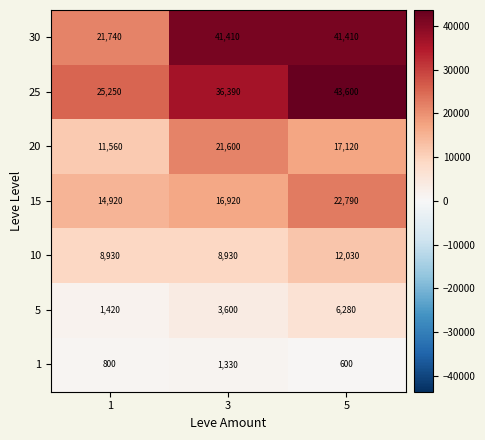

Rank the series by their maximum value, from lowest to highest.

1, 5, 10, 20, 15, 30, 25